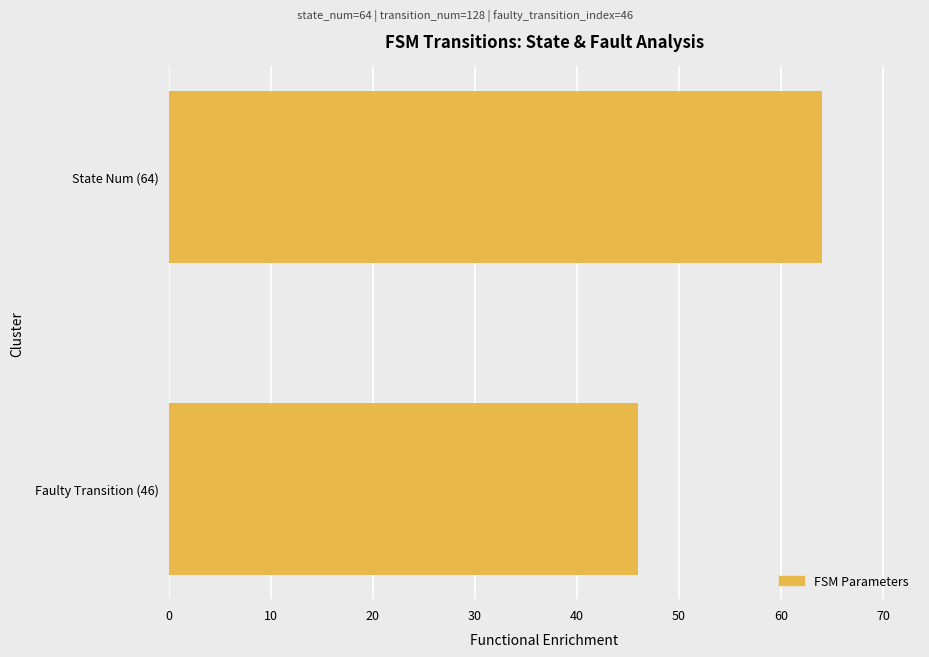

Does the chart contain stacked bars?

No